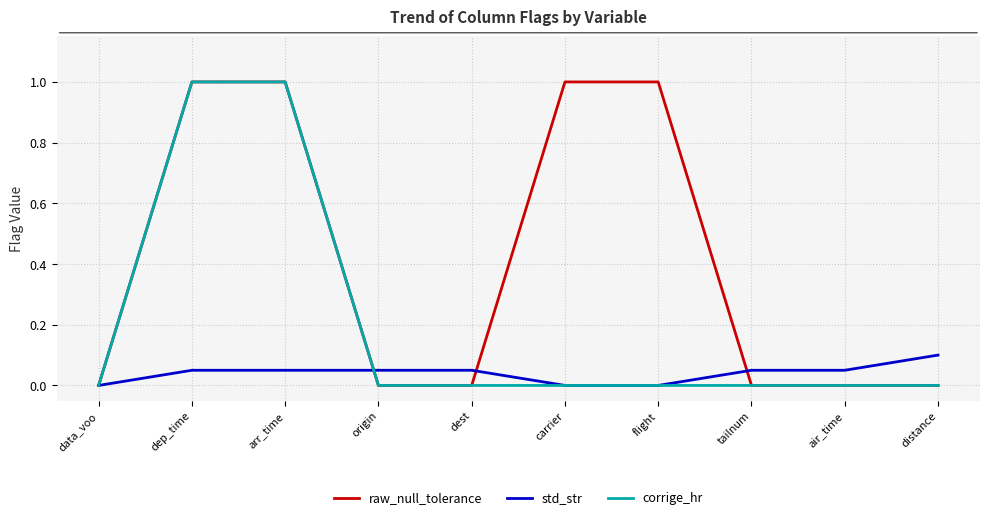

What is the highest value of the corrige_hr series?

1.0